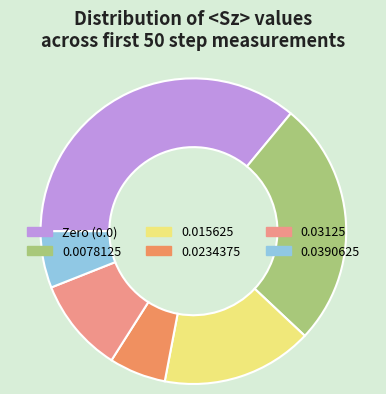

Is the sum of 0.0390625 and 0.015625 greater than half?

No